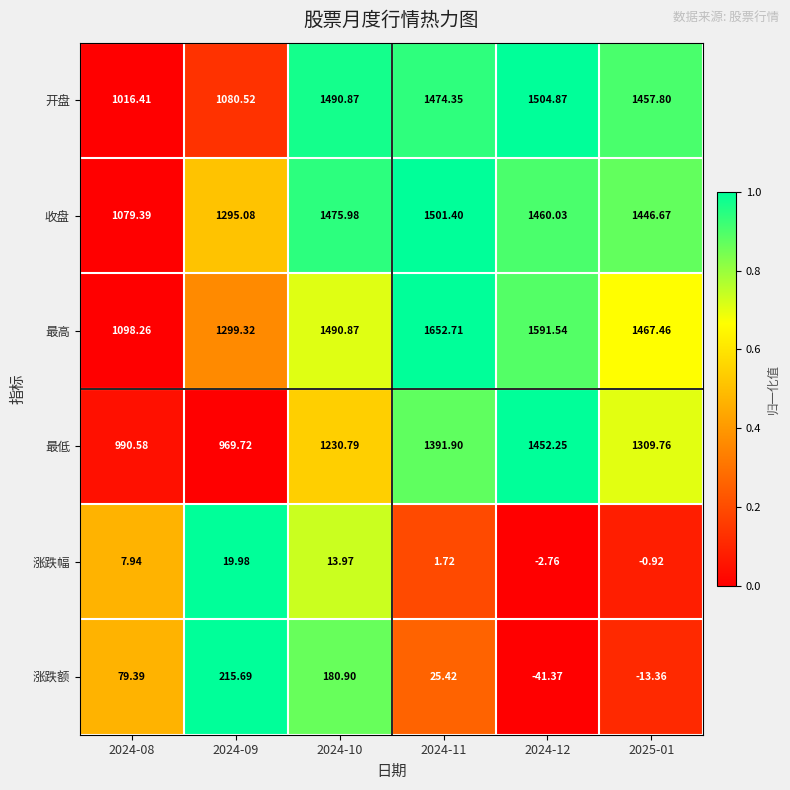

Is the value of 收盘 at 2024-08 greater than the value of 最高 at 2024-08?

No